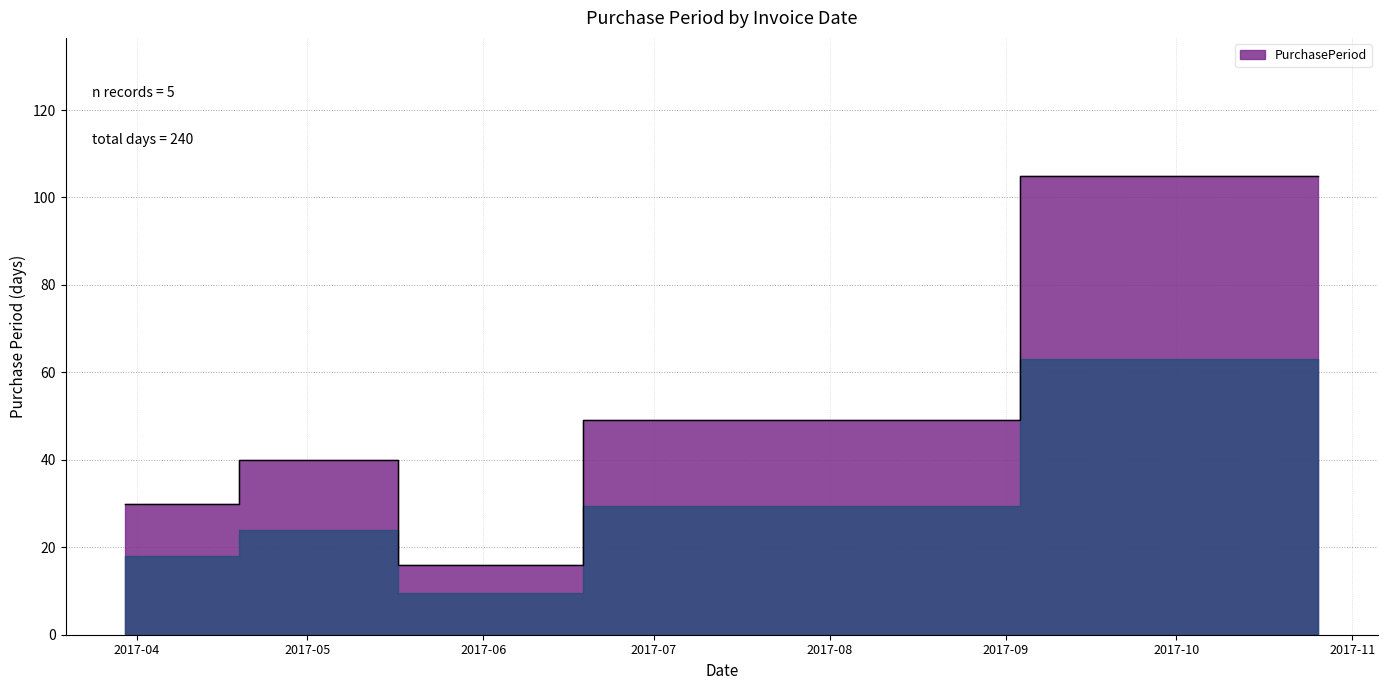

What is the average value?

48